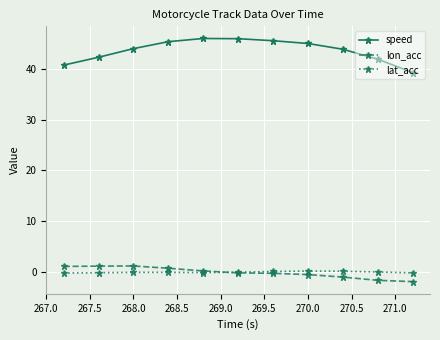

Which series has the largest total across all categories?

speed